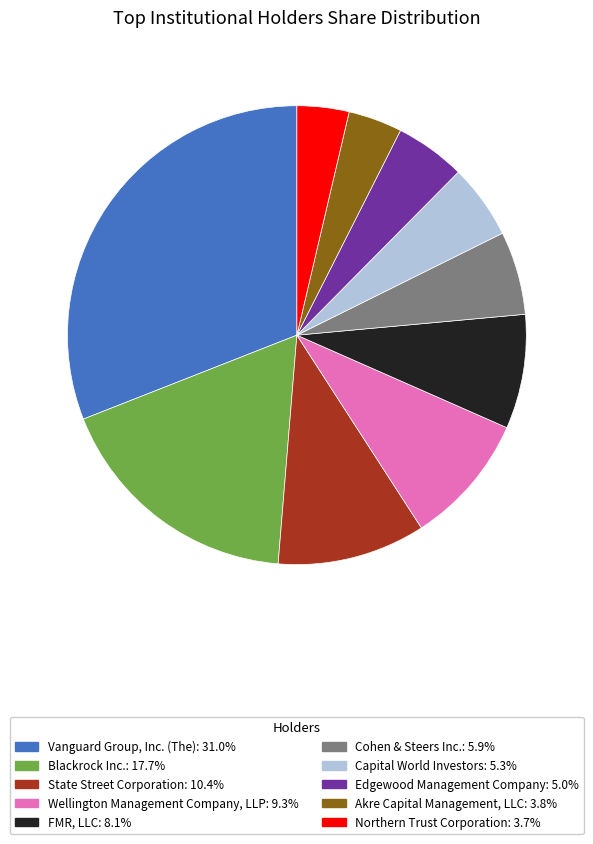

Is the sum of State Street Corporation and Blackrock Inc. greater than half?

No